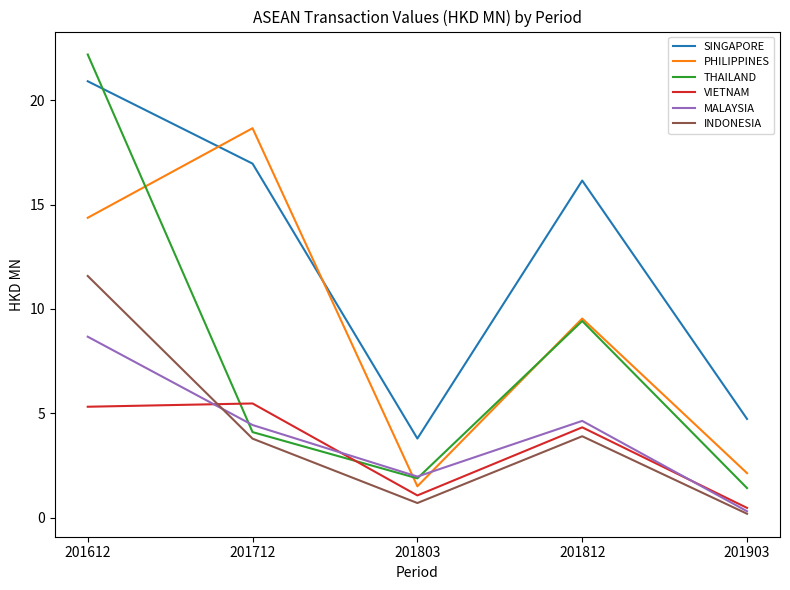

What is the difference between the MALAYSIA values at 201612 and 201903?

8.4